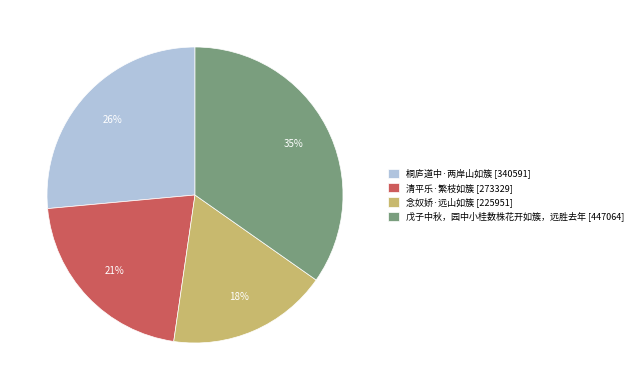

To the nearest percent, what portion does 念奴娇·远山如簇 represent?

18%